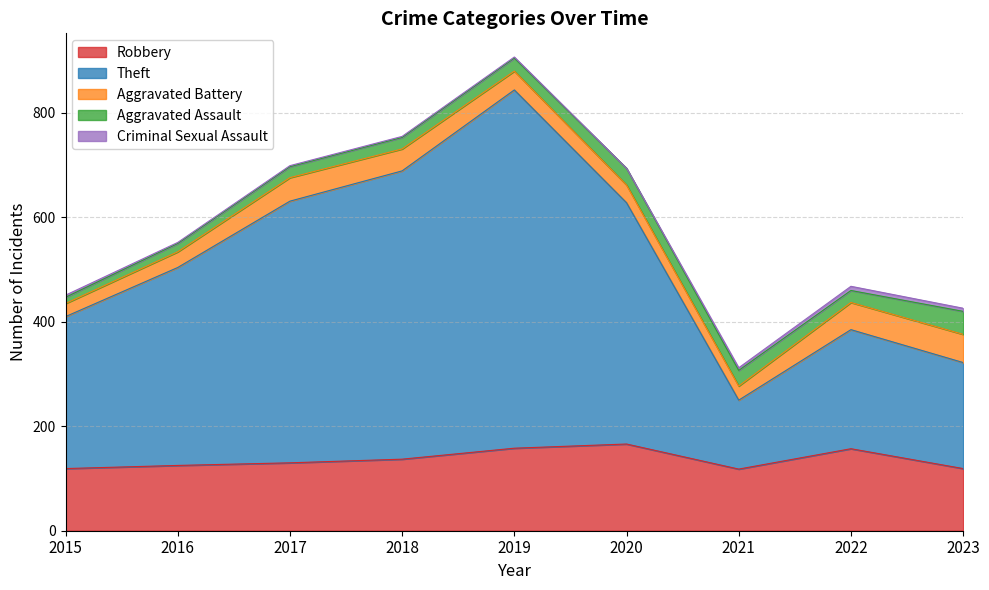

What is the value of the Aggravated Battery point at the 4th from the left?

42